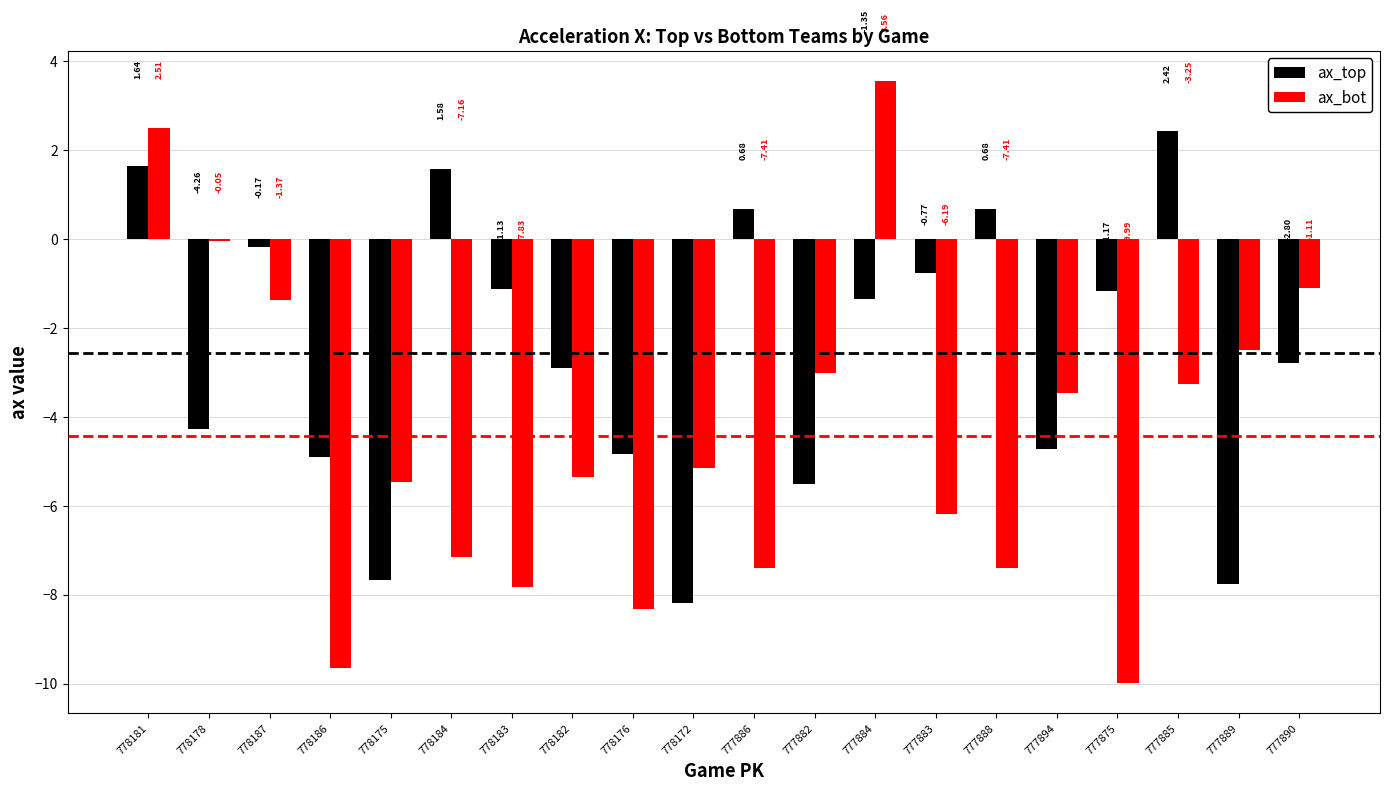

Is the value of ax_bot at 778175 greater than the value of ax_top at 777884?

No